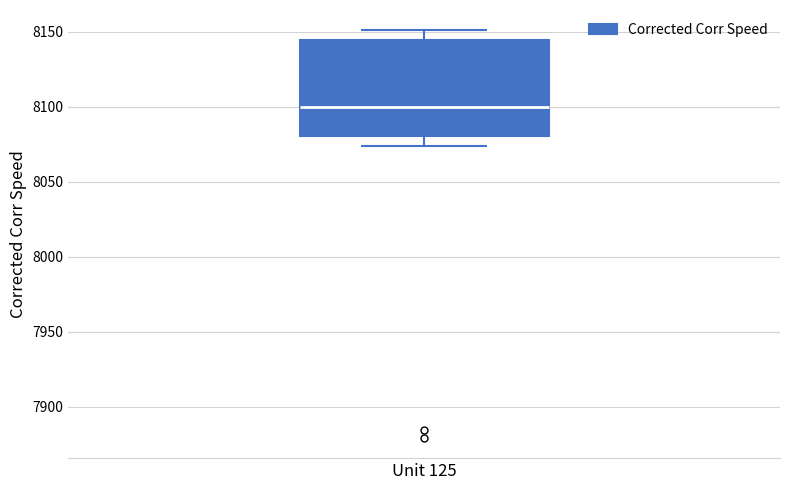

Read this box plot against the y-axis: the position of the median line, the range covered by the box, and the ends of both whiskers. The values are not printed on the chart, so give them approximately, as read against the axis.

median 8100, box 8080 to 8145, whiskers 8075 to 8150